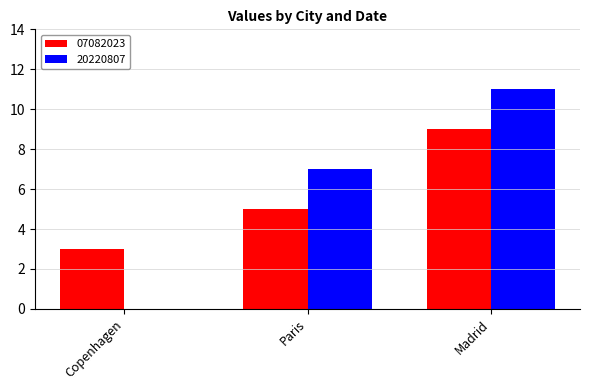

At which label is 07082023 closest to 6?

Paris